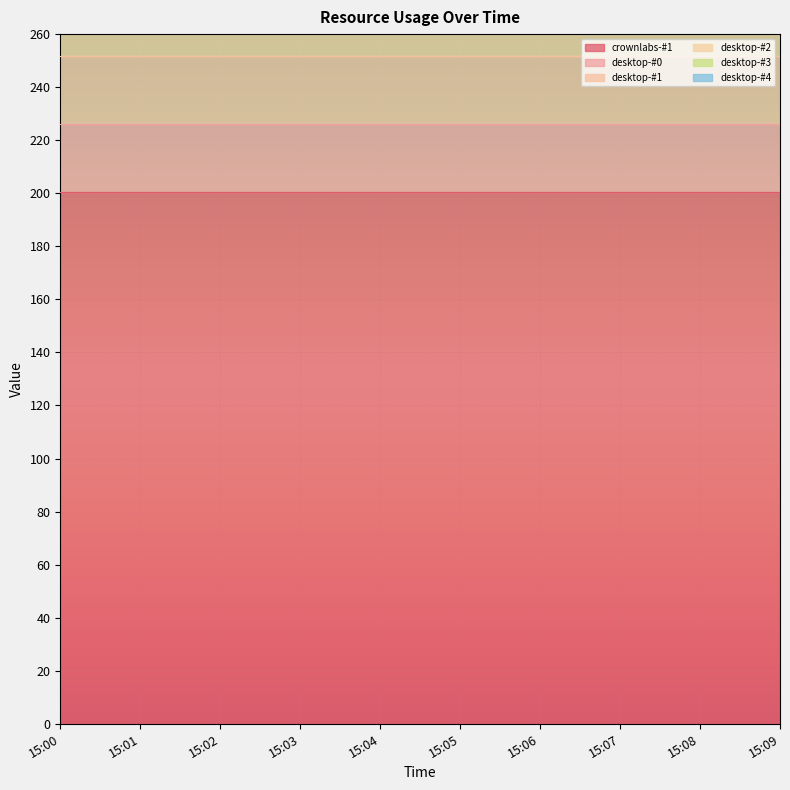

Which series has the widest spread of values?

crownlabs-#1